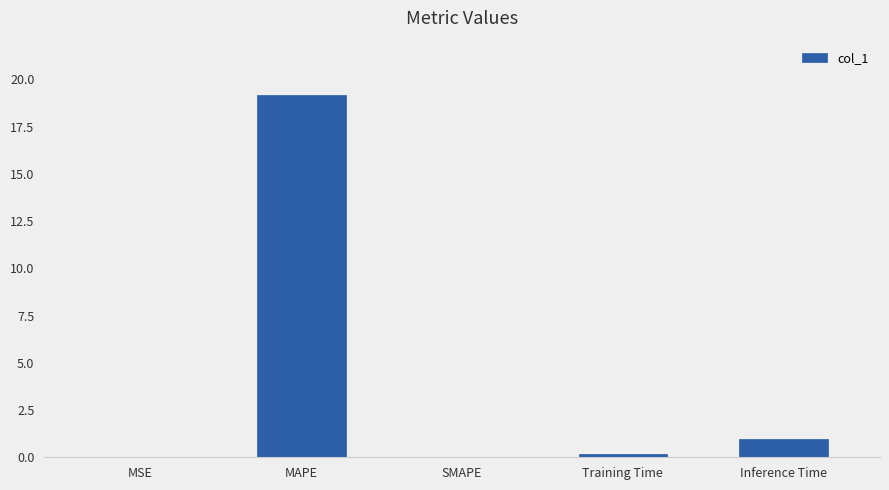

What is the maximum value shown in the chart?

19.2